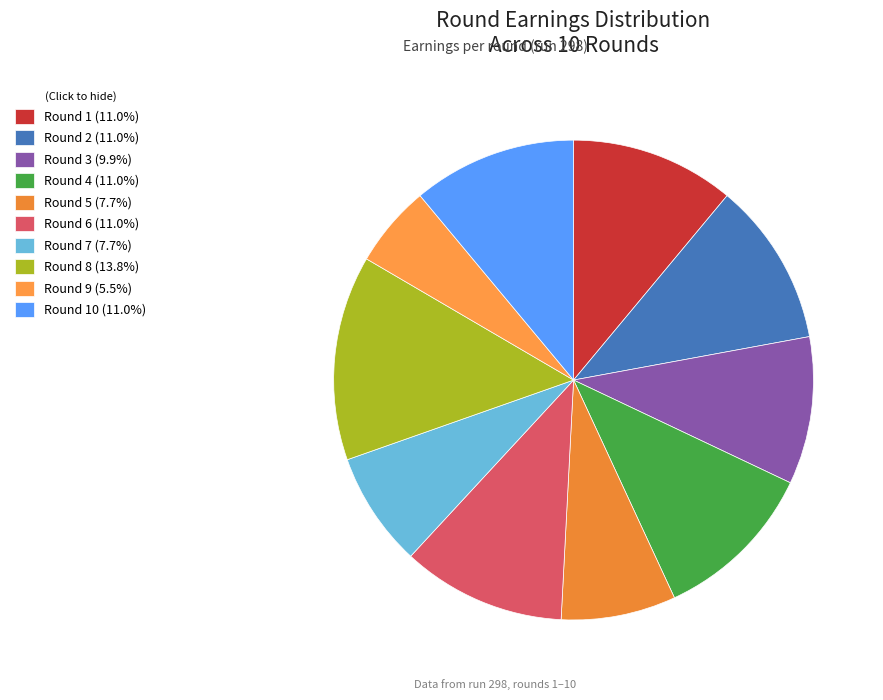

Is there any slice that represents more than half of the pie?

No